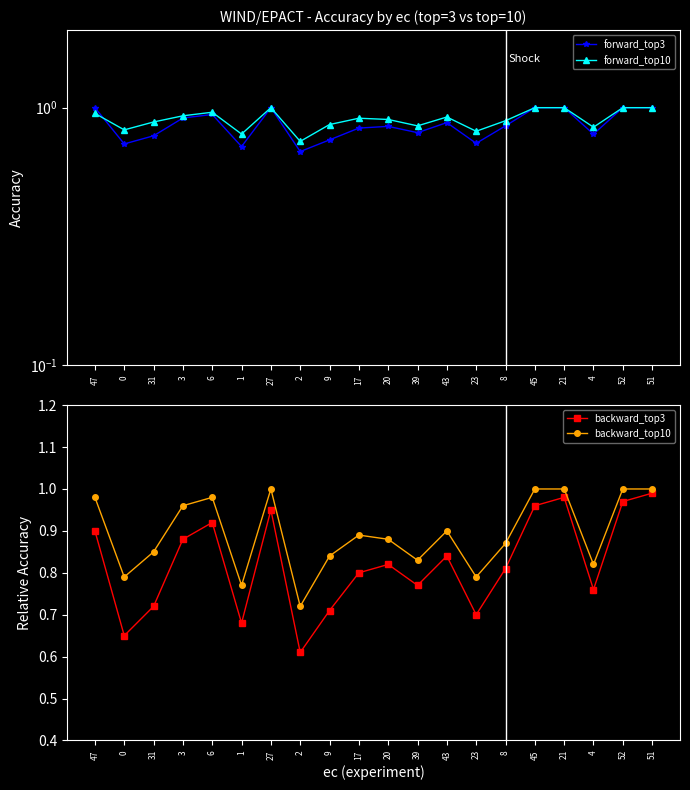

What is the label of the 16th point from the right?

6